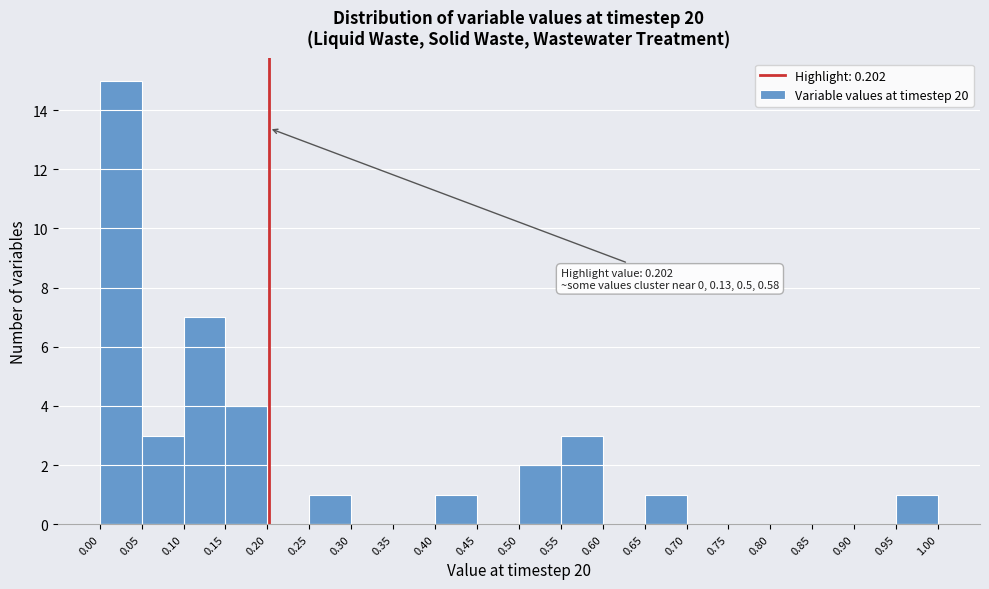

Over which range of the x-axis is the bar tallest?

0.00 to 0.05